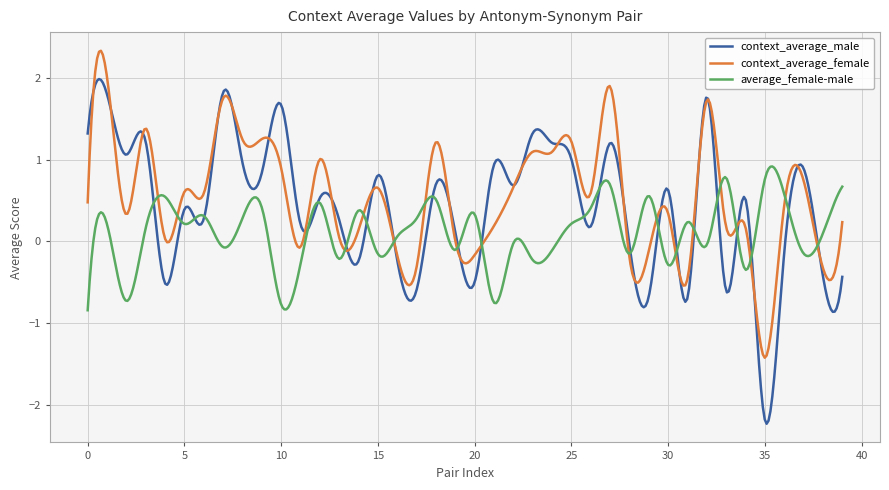

Which series has the largest range (max minus min)?

context_average_male